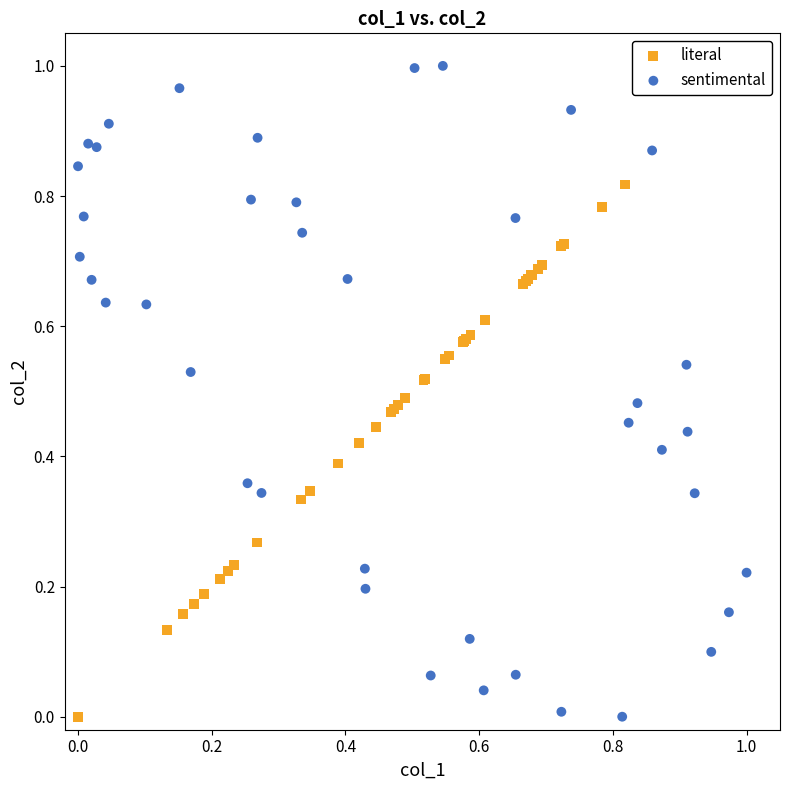

Which series has the largest Y range (max minus min)?

sentimental